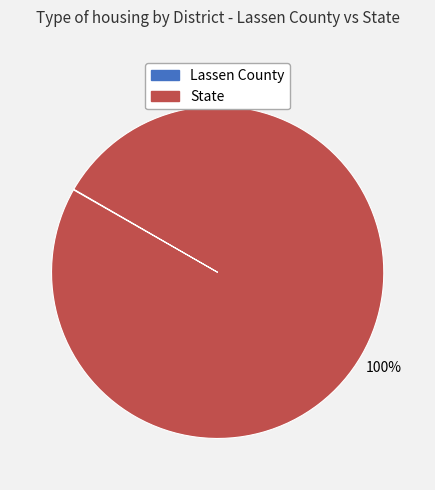

Is there a majority slice in this chart?

Yes